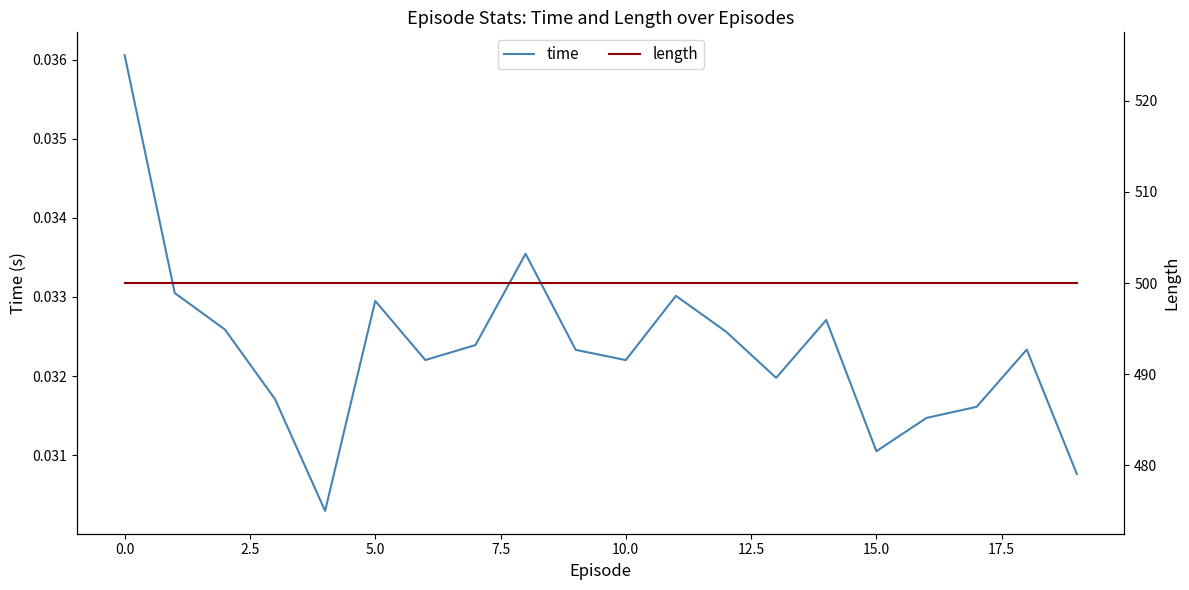

At 15, list the series in order from smallest to largest.

time, length